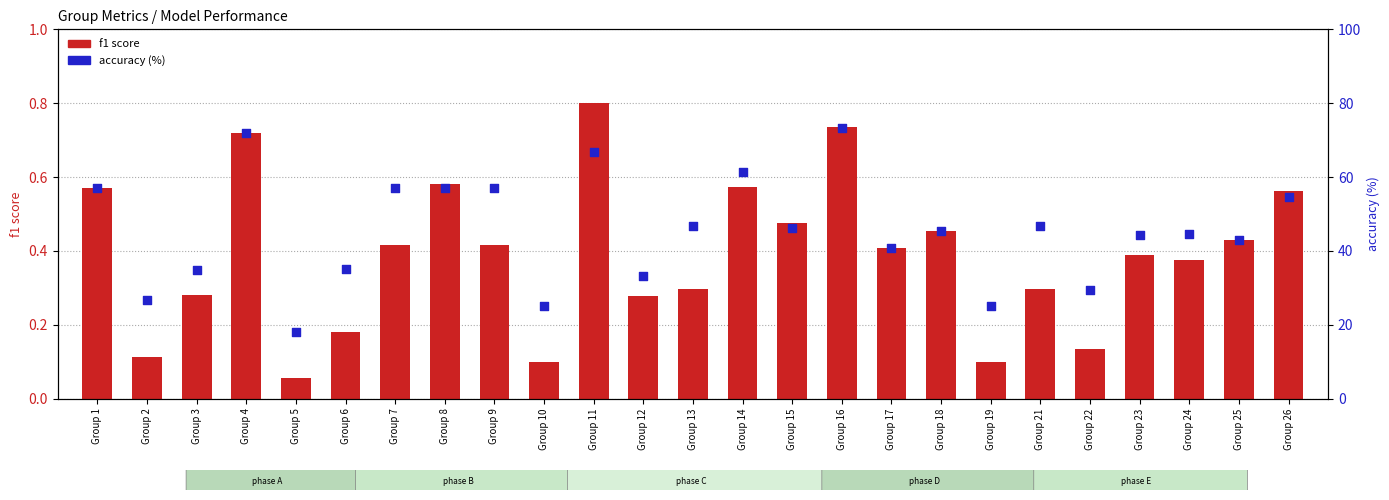

Which series reaches the maximum Y coordinate?

accuracy (%)